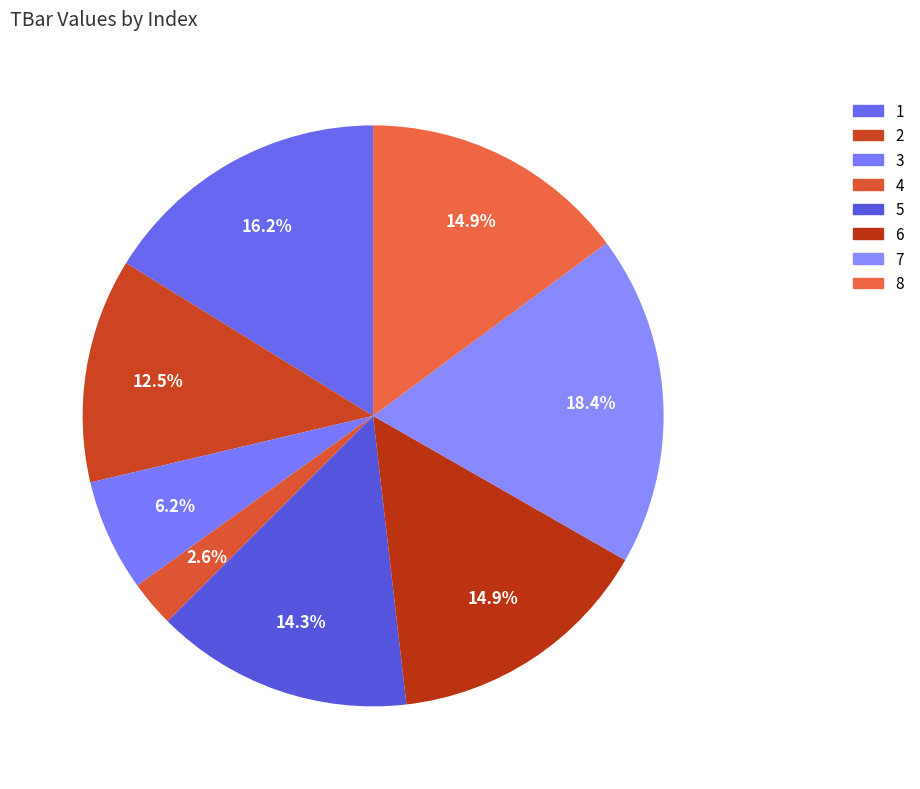

Does any single category account for the majority?

No